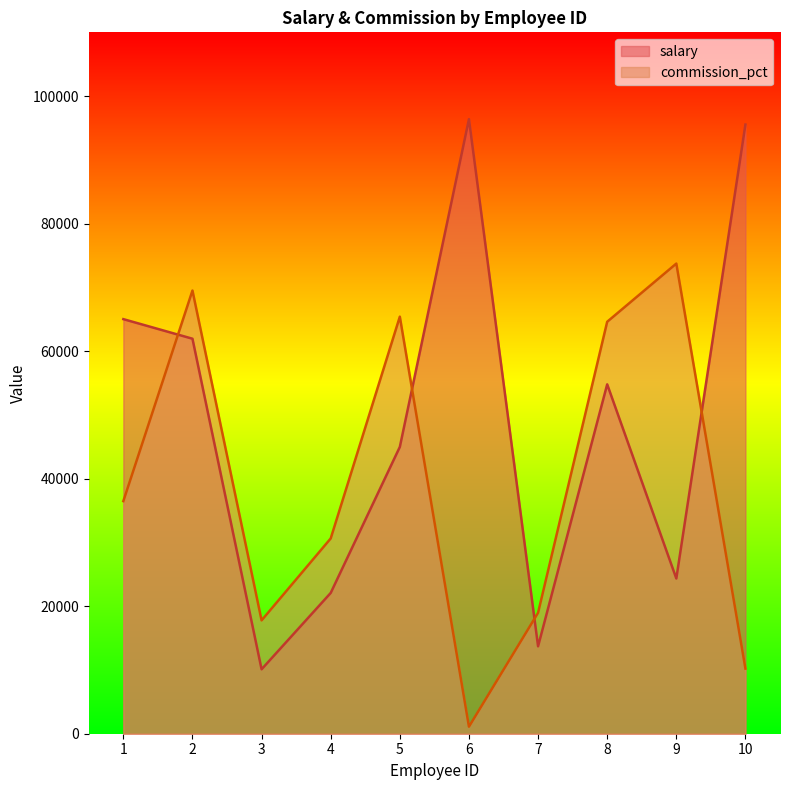

What is the highest value of the commission_pct series?

73735